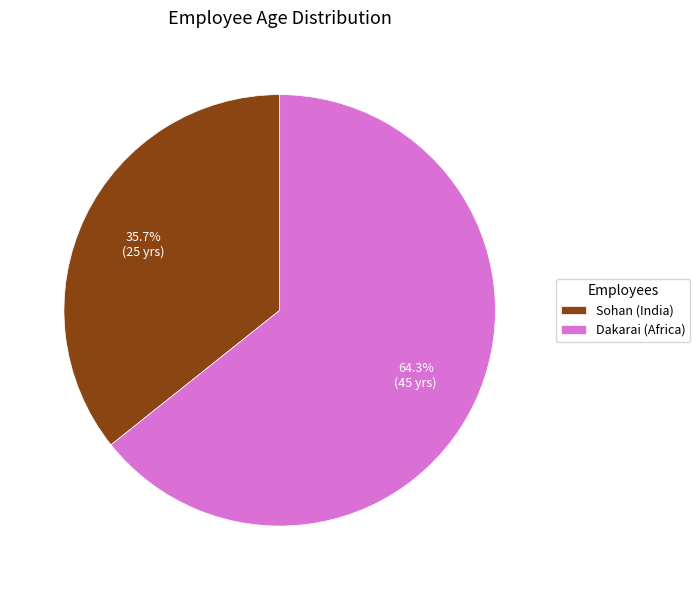

Approximately how many times larger is the value at Sohan (India) compared to Dakarai (Africa)?

0.6